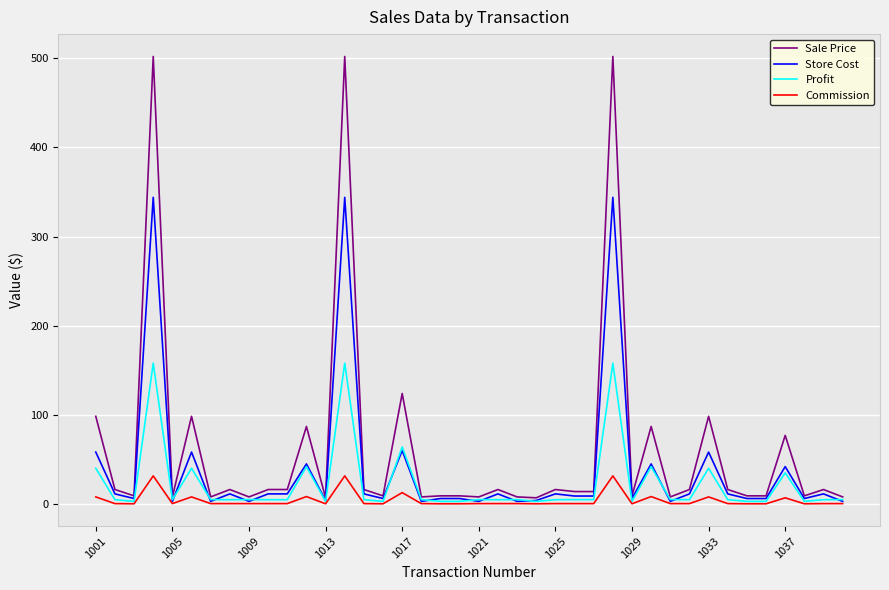

How many categories are shown in the chart?

40